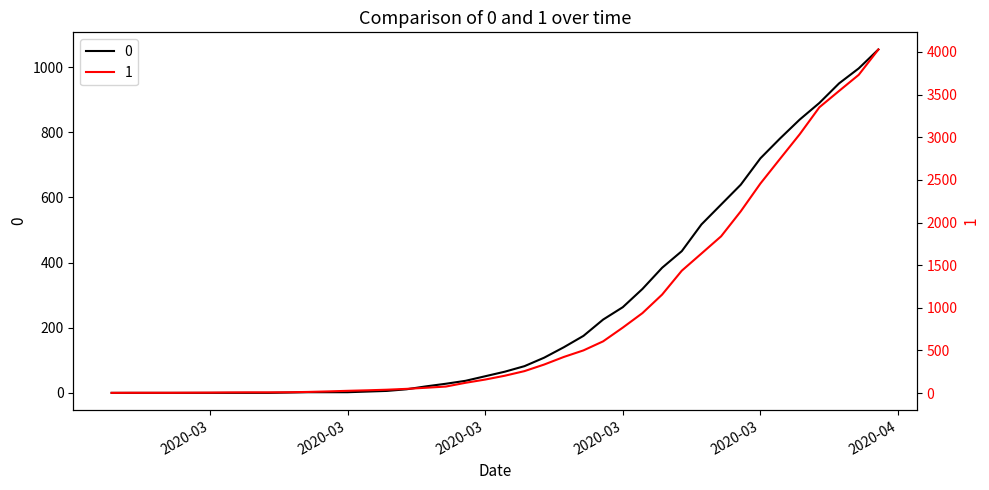

Is this an area chart (filled region under the line)?

No